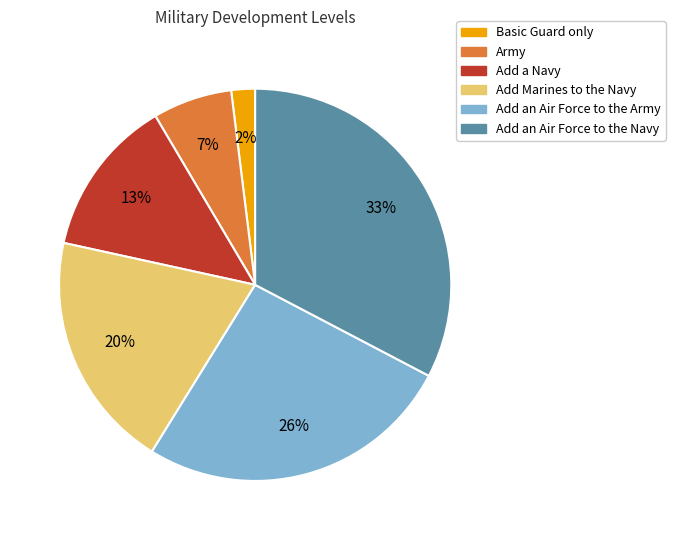

To the nearest percent, what percentage of the pie is Add Marines to the Navy?

20%